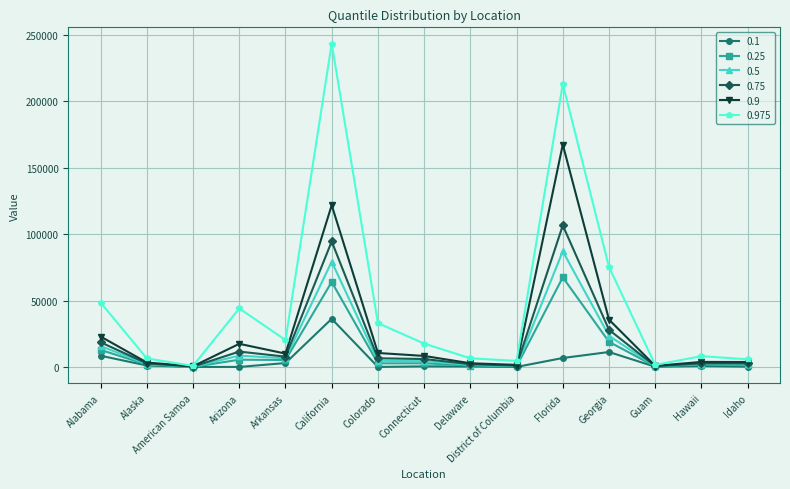

Rank the series by their maximum value, from lowest to highest.

0.1, 0.25, 0.5, 0.75, 0.9, 0.975